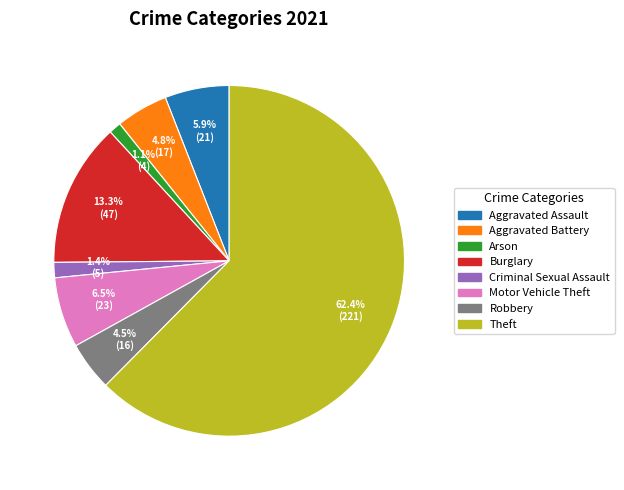

Is there a majority slice in this chart?

Yes